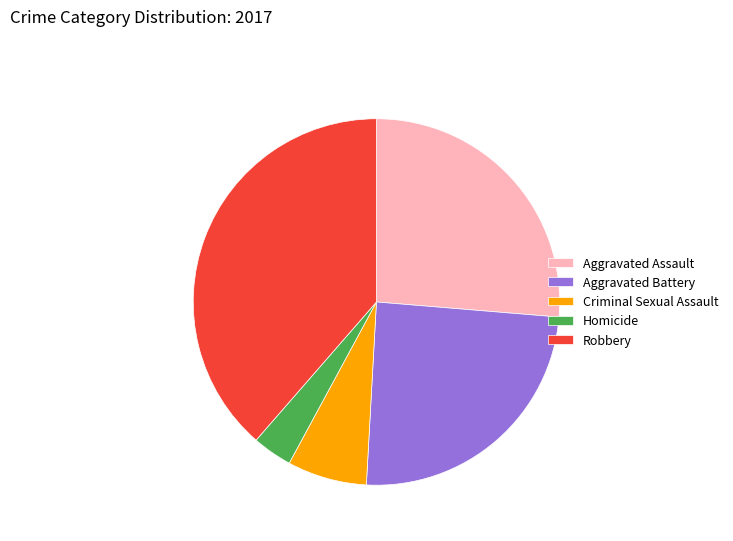

What is the ratio of the value at Aggravated Battery to the value at Homicide?

7.0